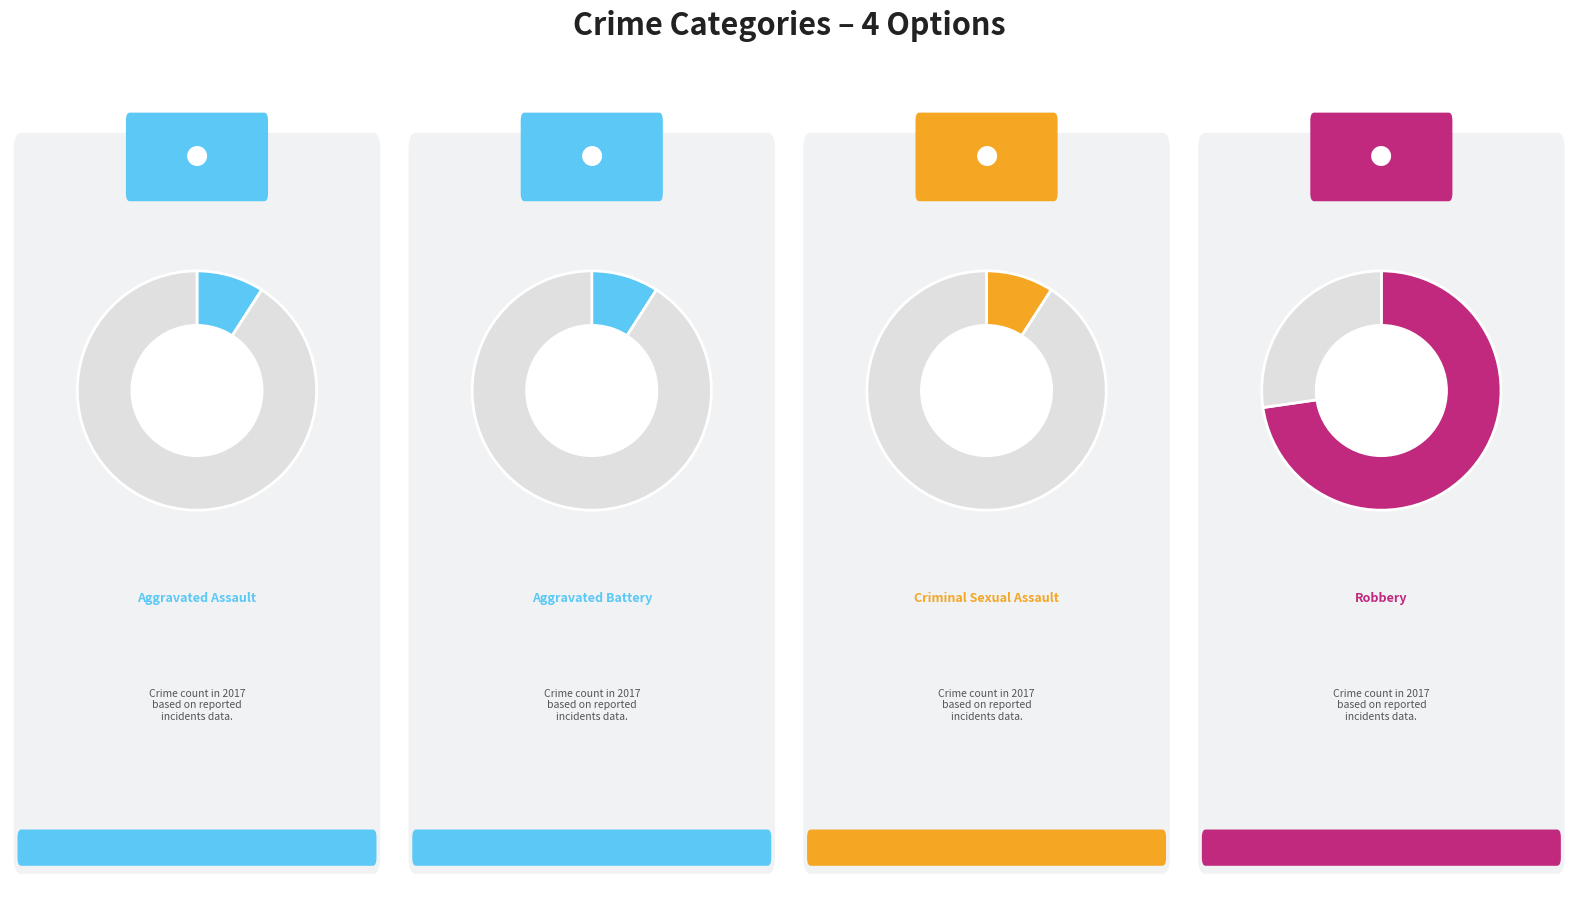

What is the smallest slice in the pie chart?

Aggravated Assault